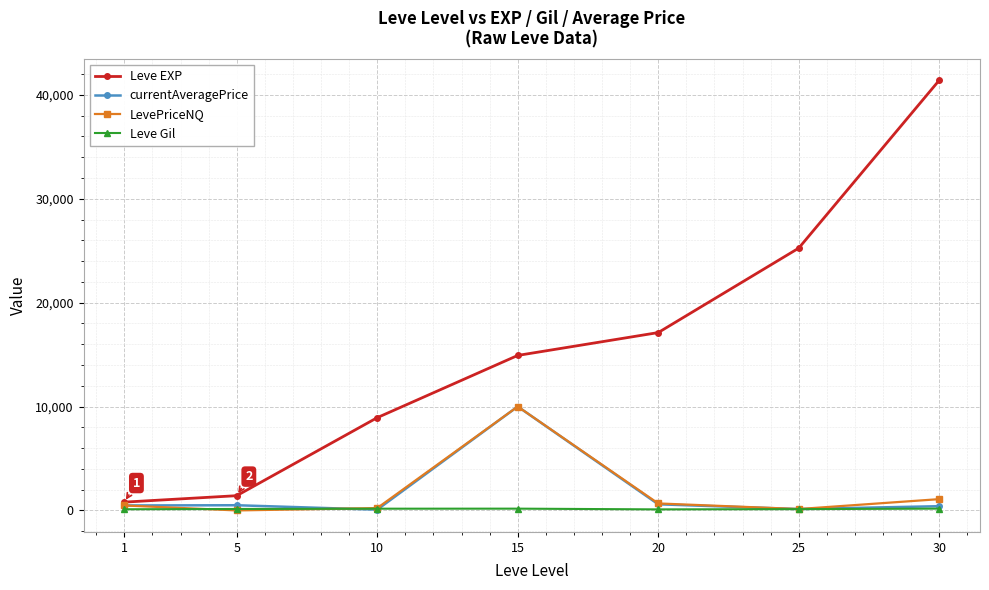

What is the total value across all series at 5?

2060.0